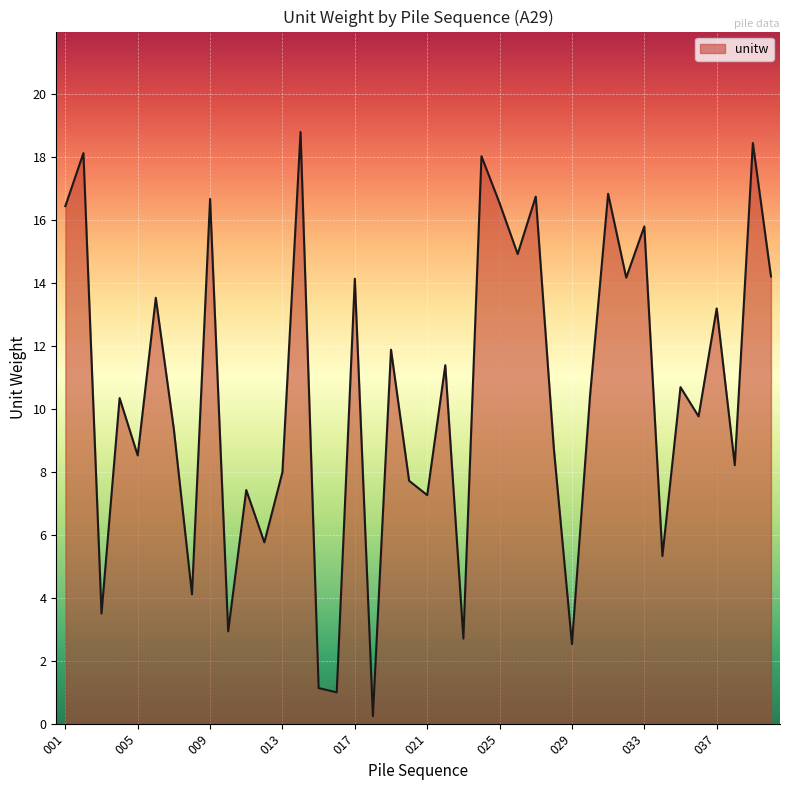

What is the maximum value shown in the chart?

18.8